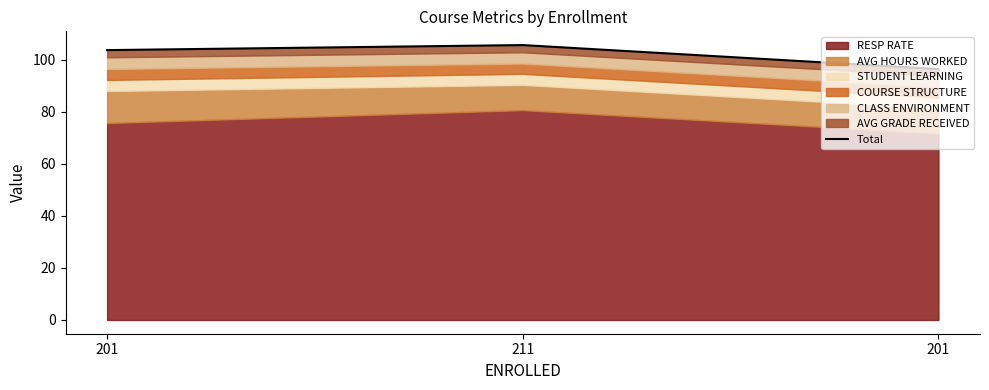

True or false: the data shows 96.4 at 201.

True